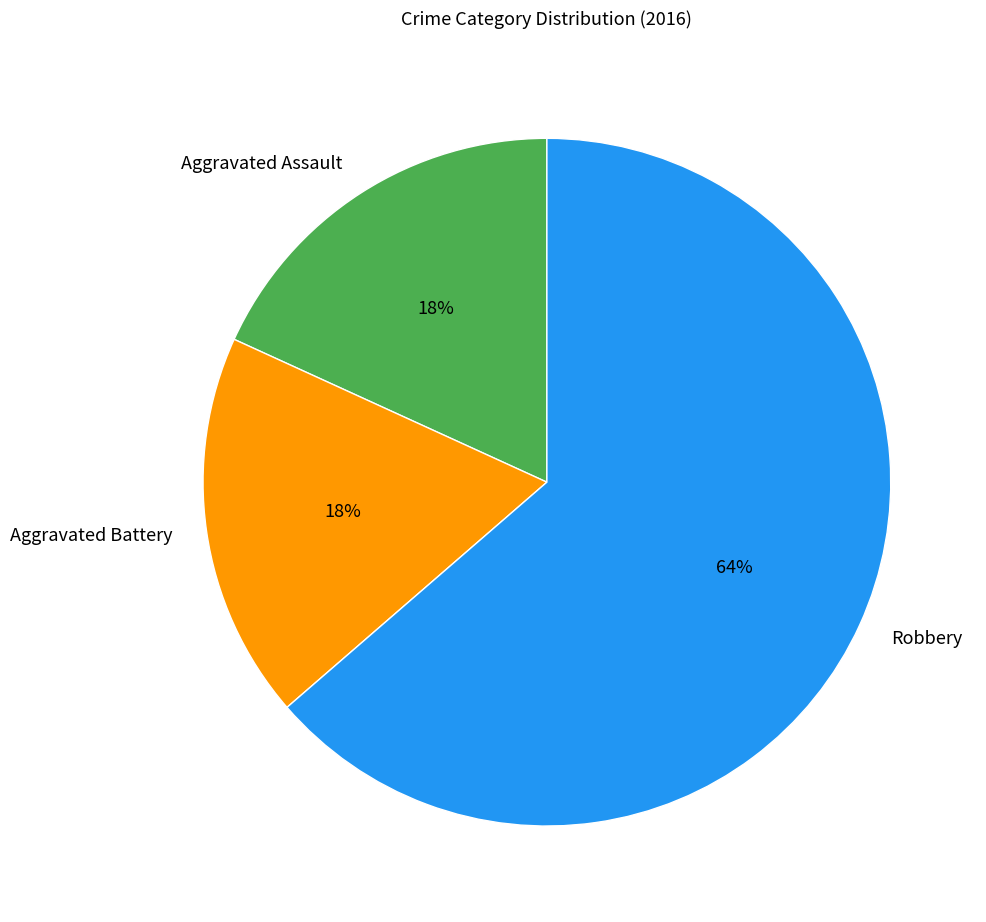

Is the sum of Aggravated Battery and Aggravated Assault greater than half?

No